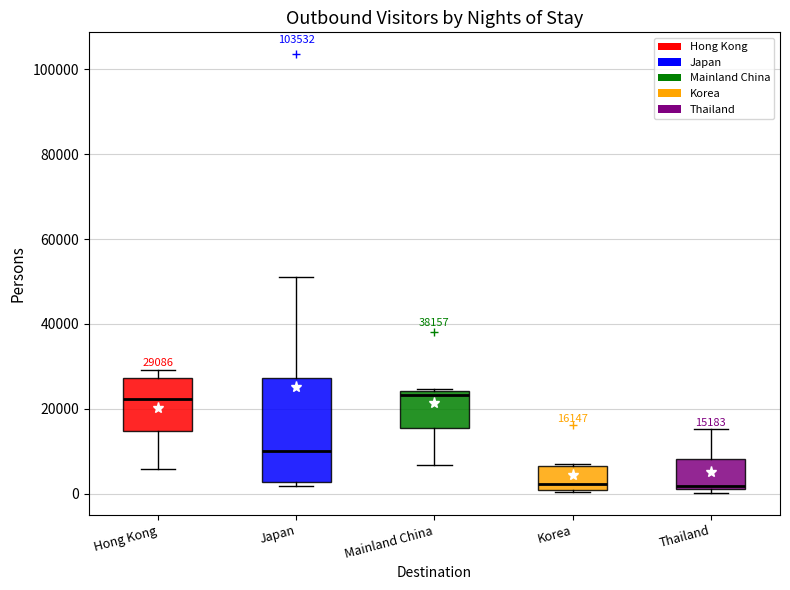

Comparing the boxes themselves (not the whiskers), which one is the tallest?

Japan